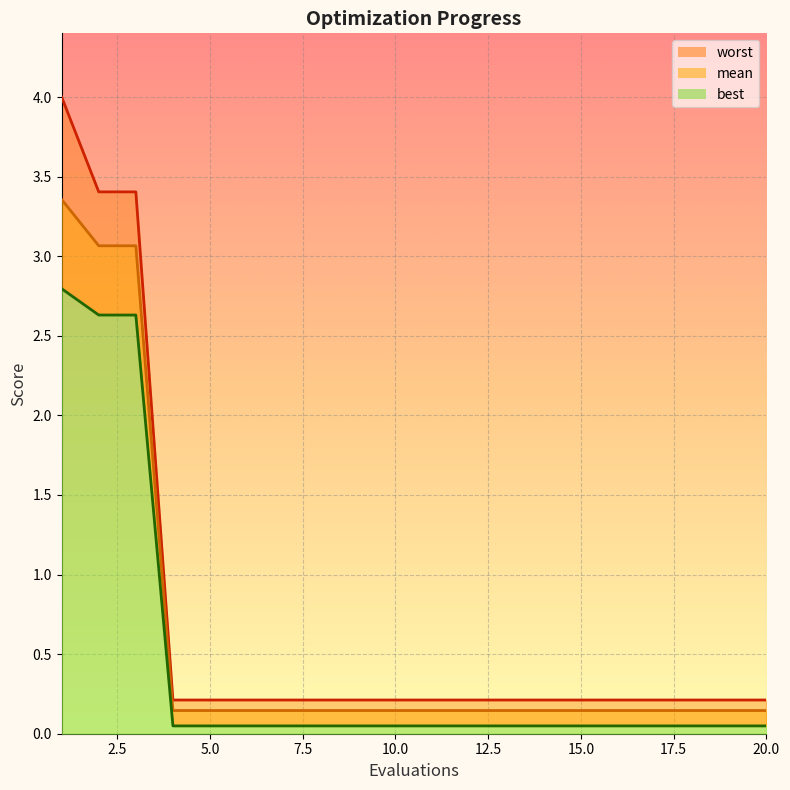

List the labels in order of worst value, smallest first.

4, 5, 6, 7, 8, 9, 10, 11, 12, 13, 14, 15, 16, 17, 18, 19, 20, 2, 3, 1